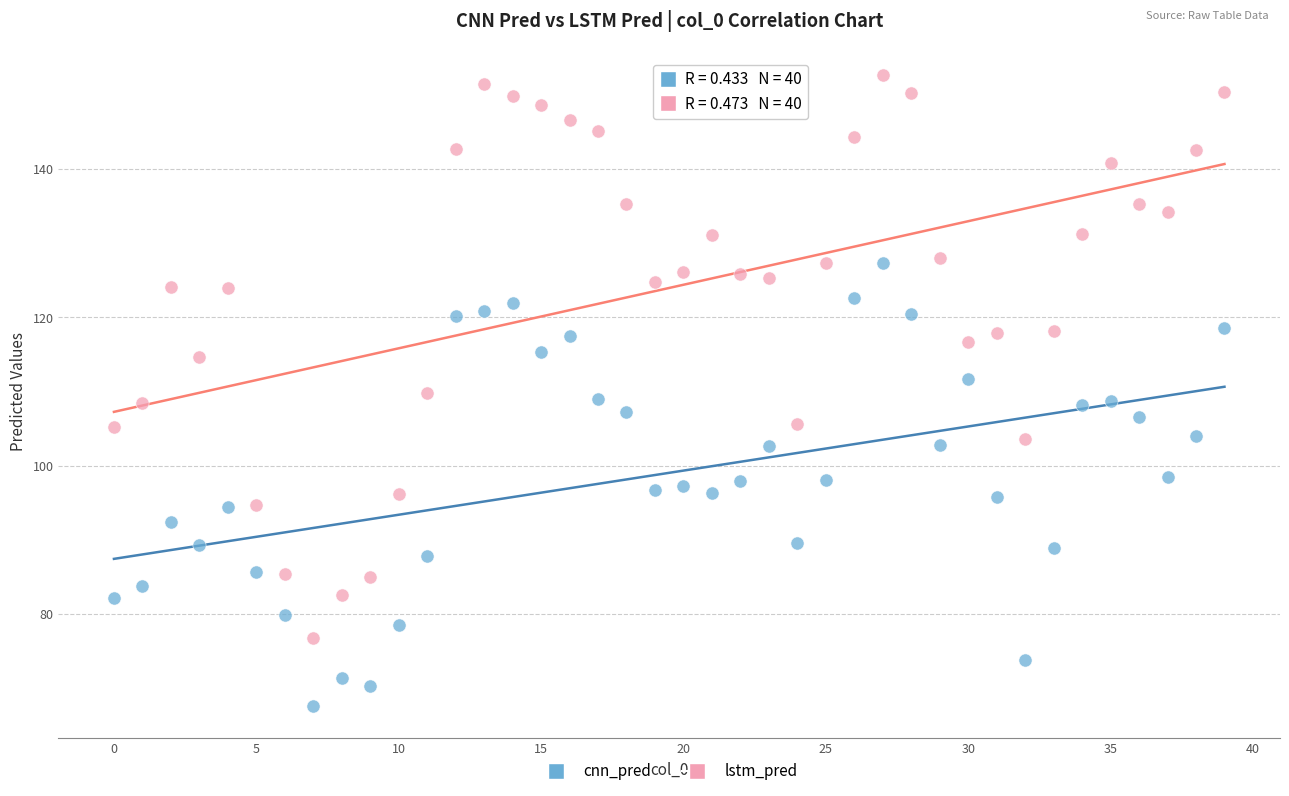

Which series has the largest Y range (max minus min)?

lstm_pred